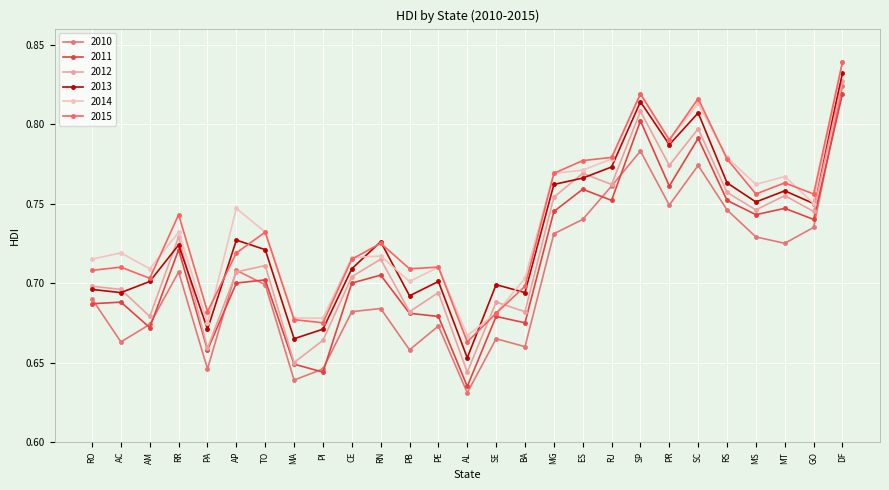

What is the label of the 23rd point from the right?

PA